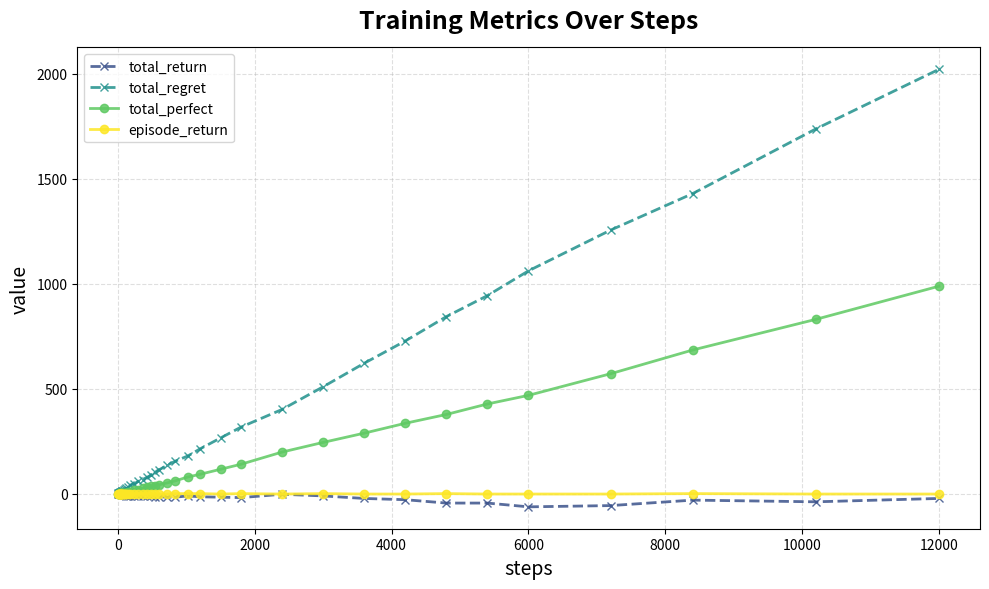

How many series are shown in this chart?

4